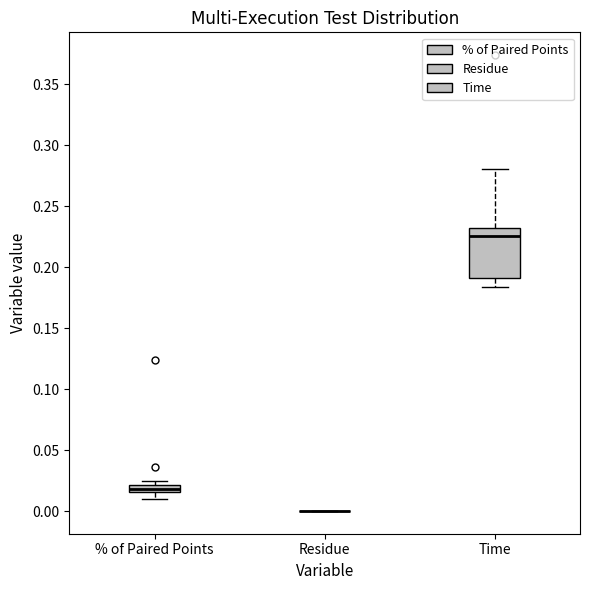

Comparing the boxes themselves (not the whiskers), which one is the tallest?

Time